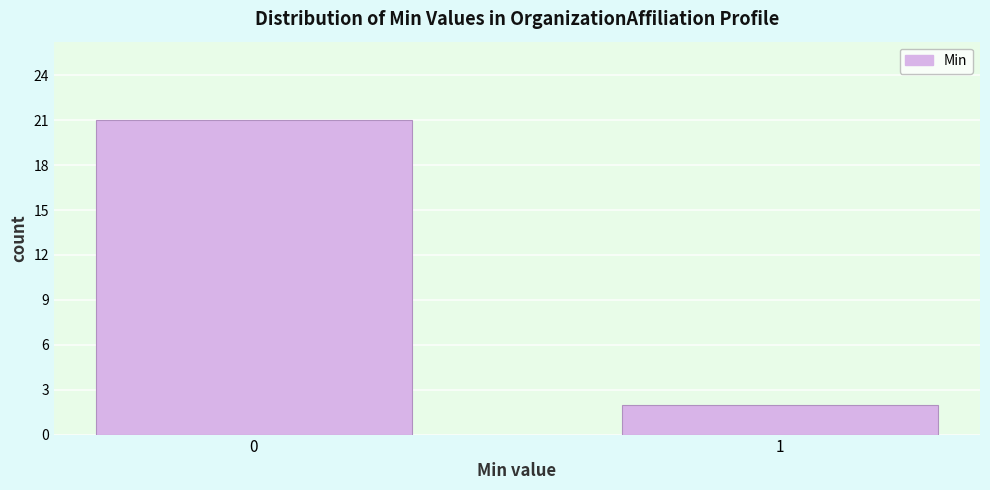

Reading left to right, what are all the values shown in this chart?

0=21	1=2